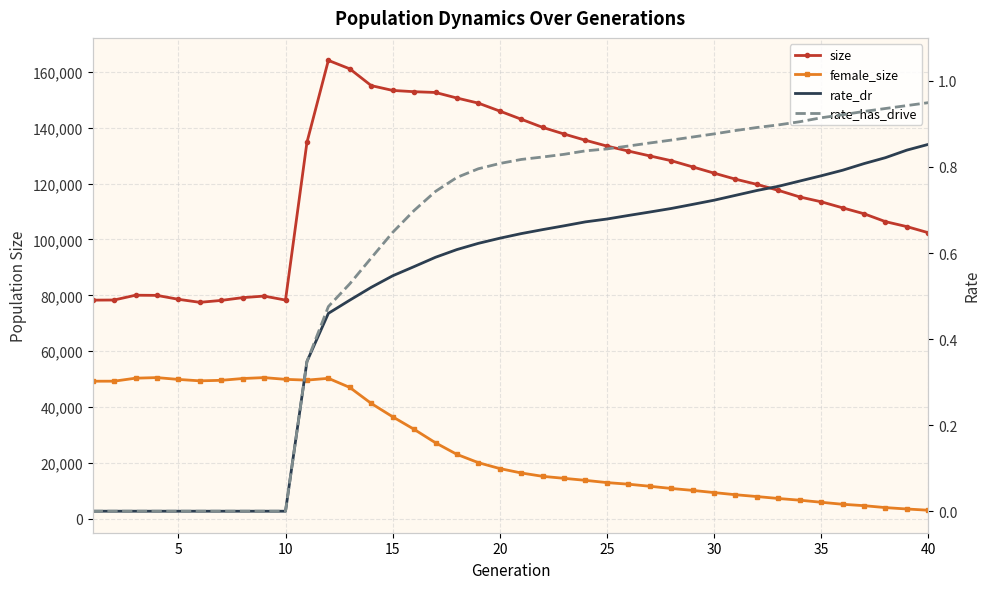

True or false: size and rate_dr intersect in this chart.

False